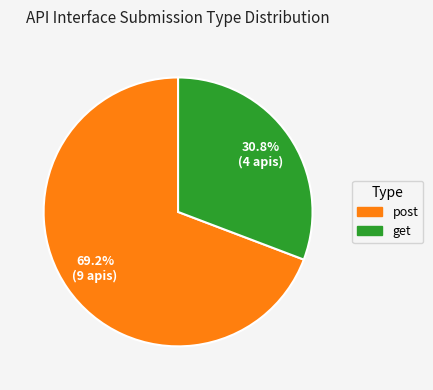

How many segments does this pie chart have?

2